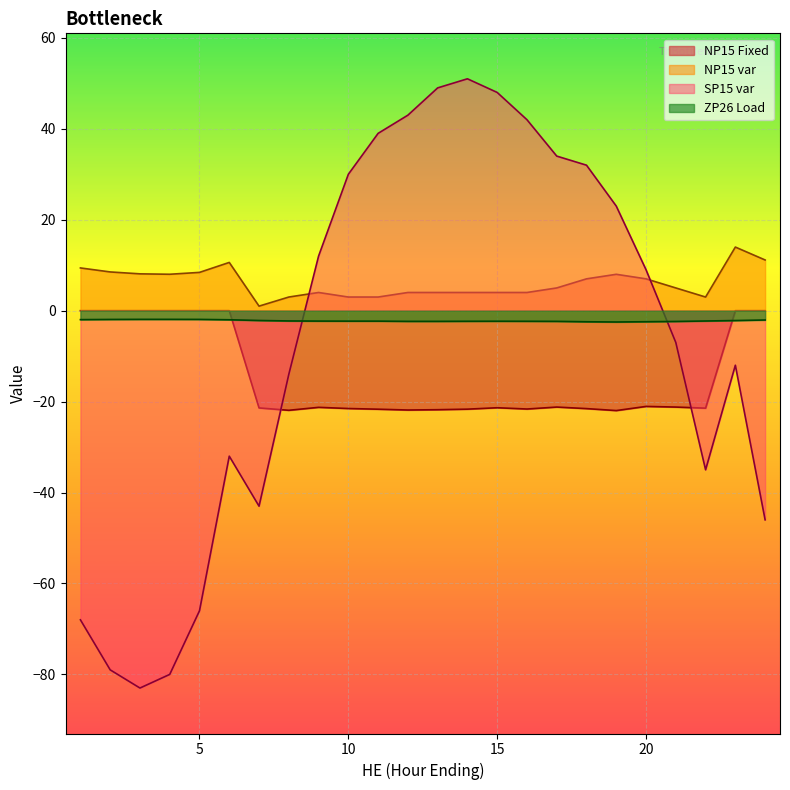

What is the lowest value of the NP15 var series?

1.0